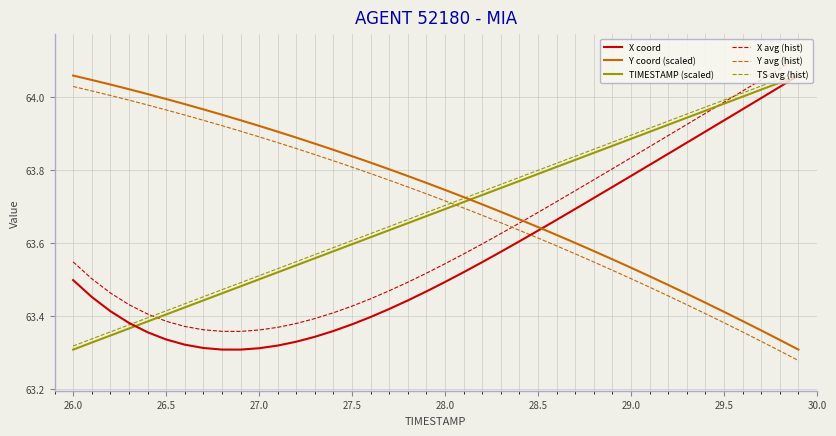

Which series ends up on top after the final intersection of Y avg (hist) and TIMESTAMP (scaled)?

TIMESTAMP (scaled)